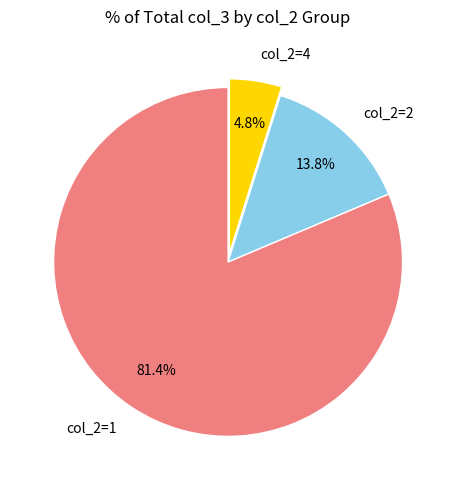

Between col_2=1 and col_2=4, which is larger?

col_2=1